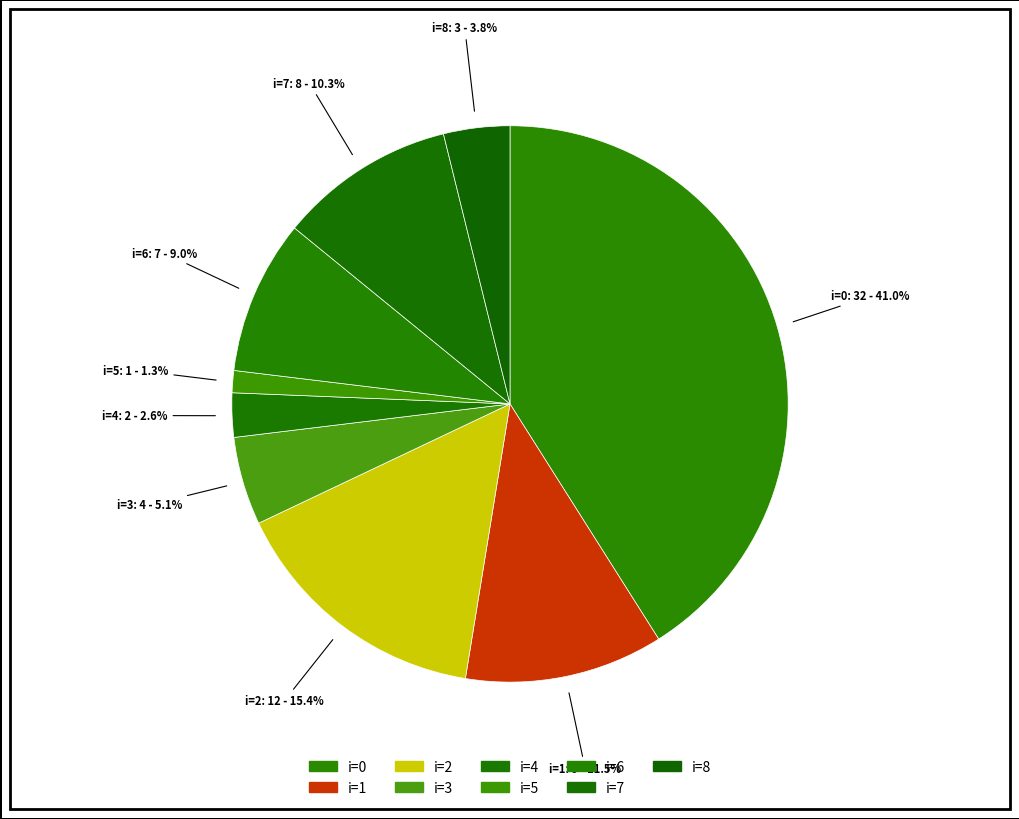

How many segments does this pie chart have?

9